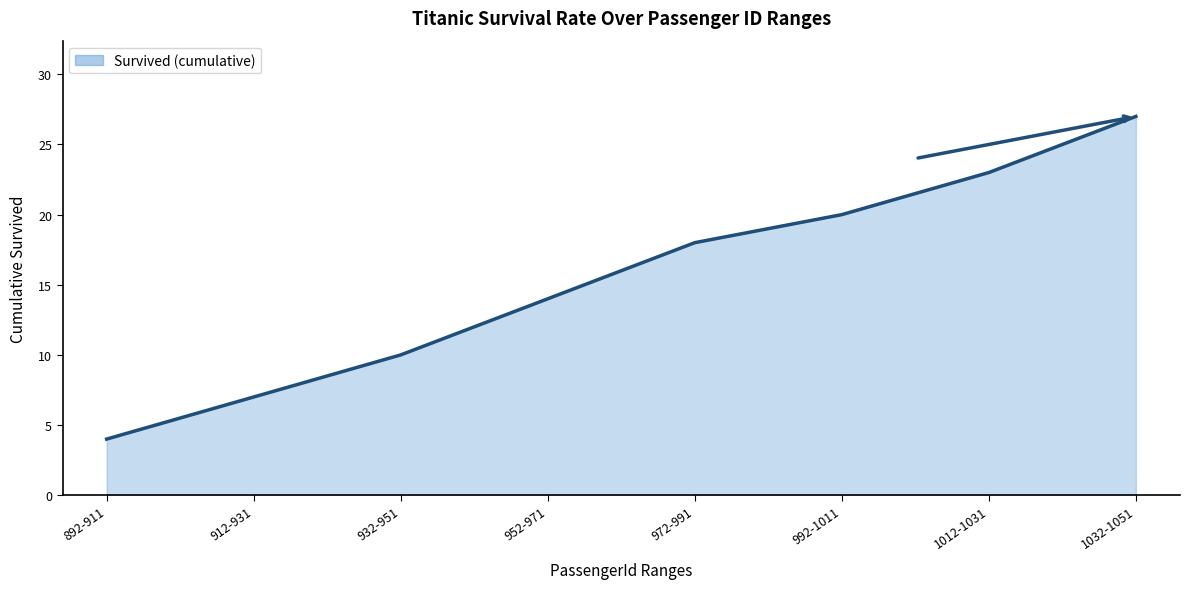

Reading left to right, what are all the values shown in this chart?

4	7	10	14	18	20	23	27